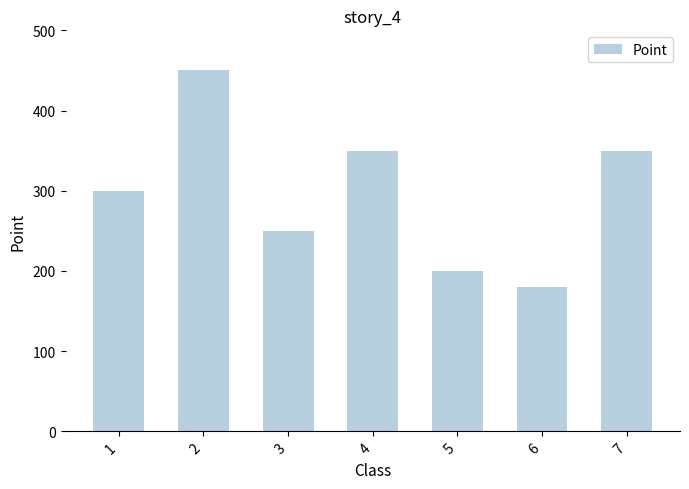

Reading right to left, list all the values displayed in this chart.

7=350	6=180	5=200	4=350	3=250	2=450	1=300